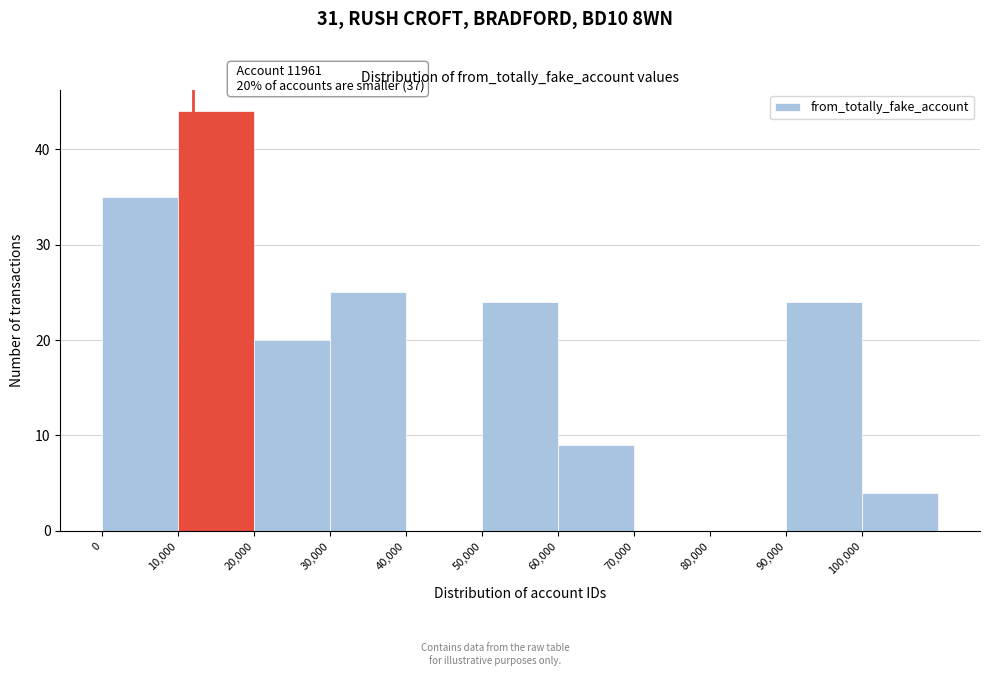

Which range on the x-axis has the tallest bar?

10000 to 20000